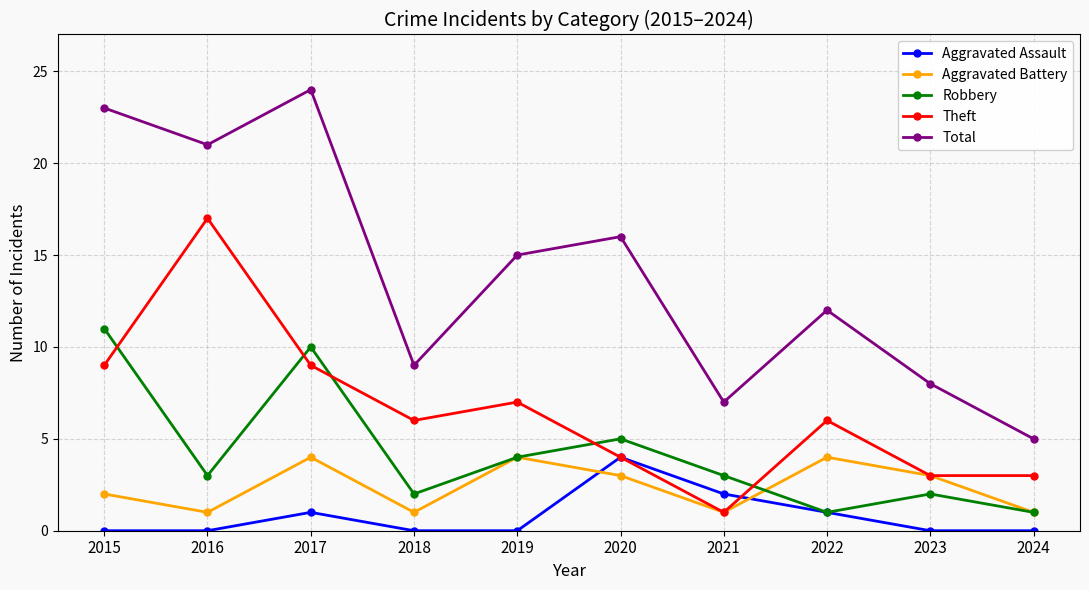

At how many categories does at least one series exceed 13?

5